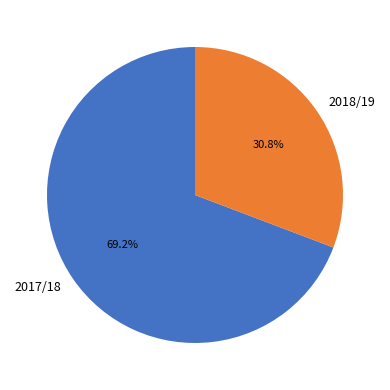

True or false: 2017/18 accounts for 69% of the total.

True